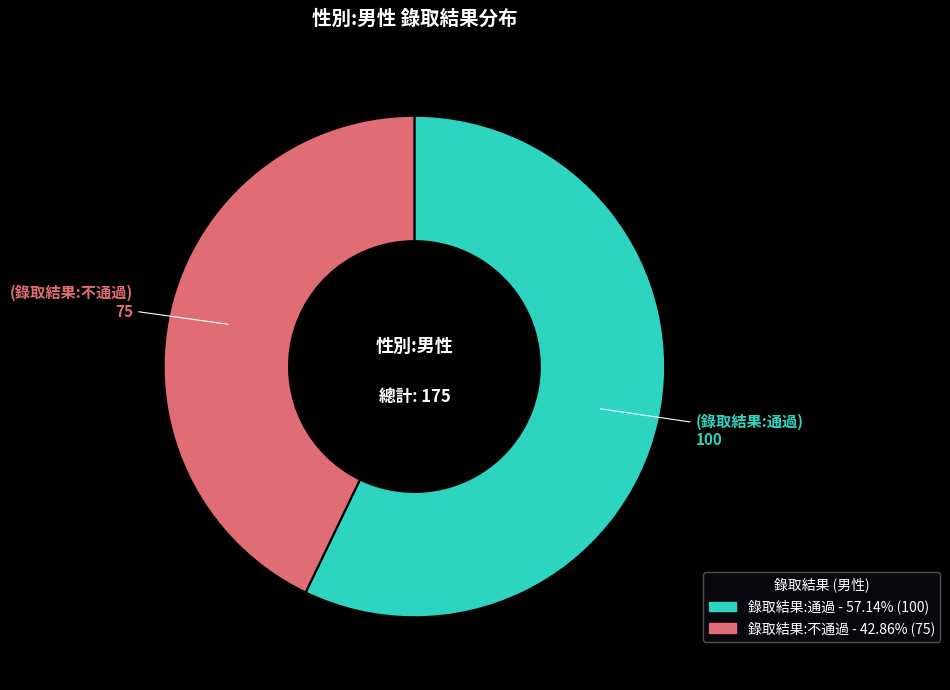

Which has a higher value, 錄取結果:通過 or 錄取結果:不通過?

錄取結果:通過